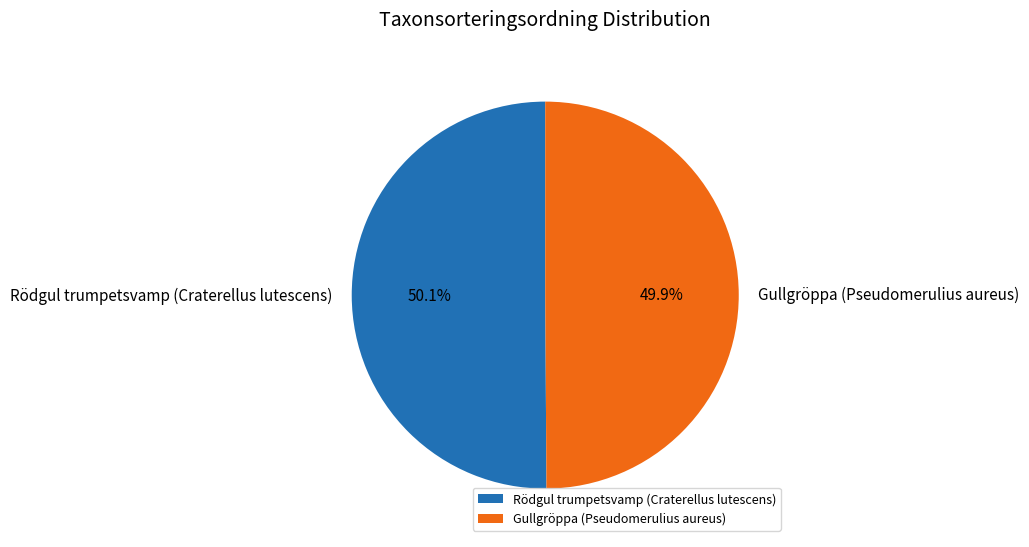

Does any single category account for the majority?

Yes